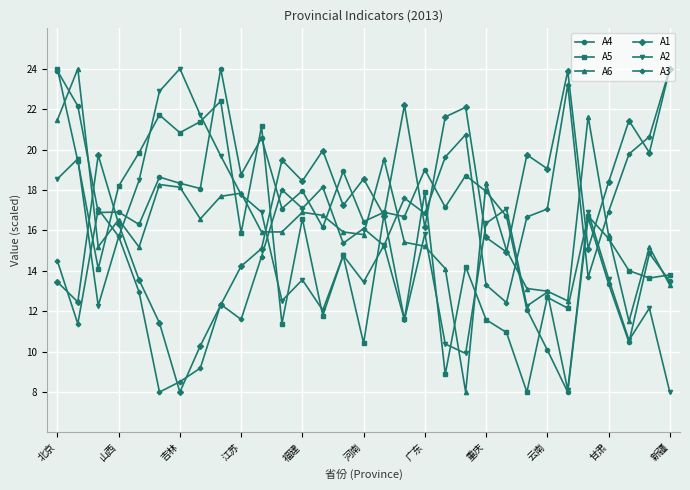

How many times do A5 and A6 cross each other?

12